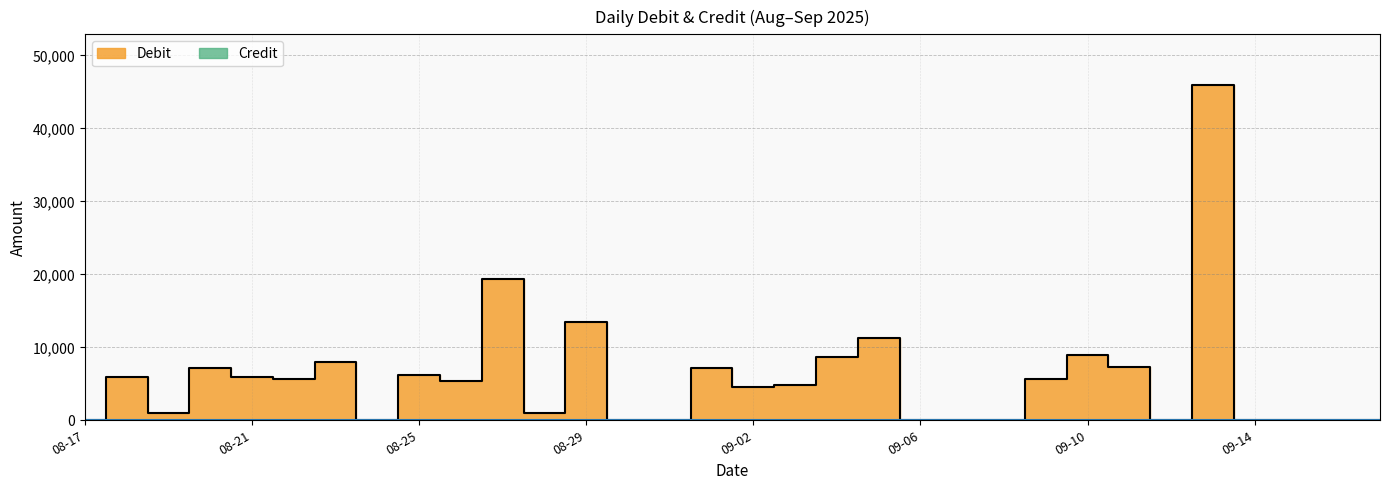

At which category does the chart reach its minimum across all series?

08-17